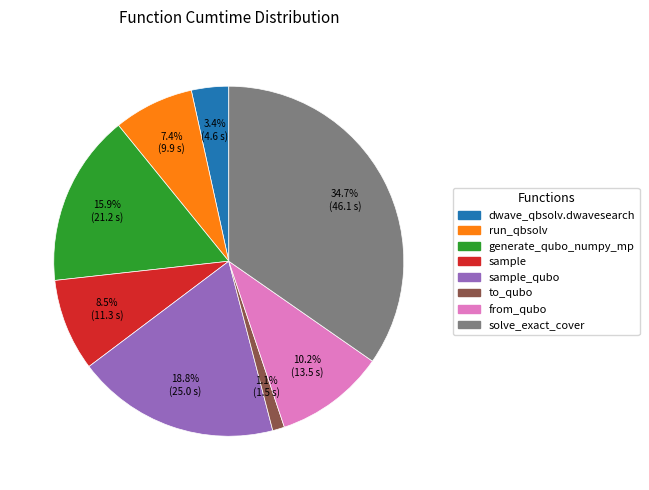

Does any single category account for the majority?

No